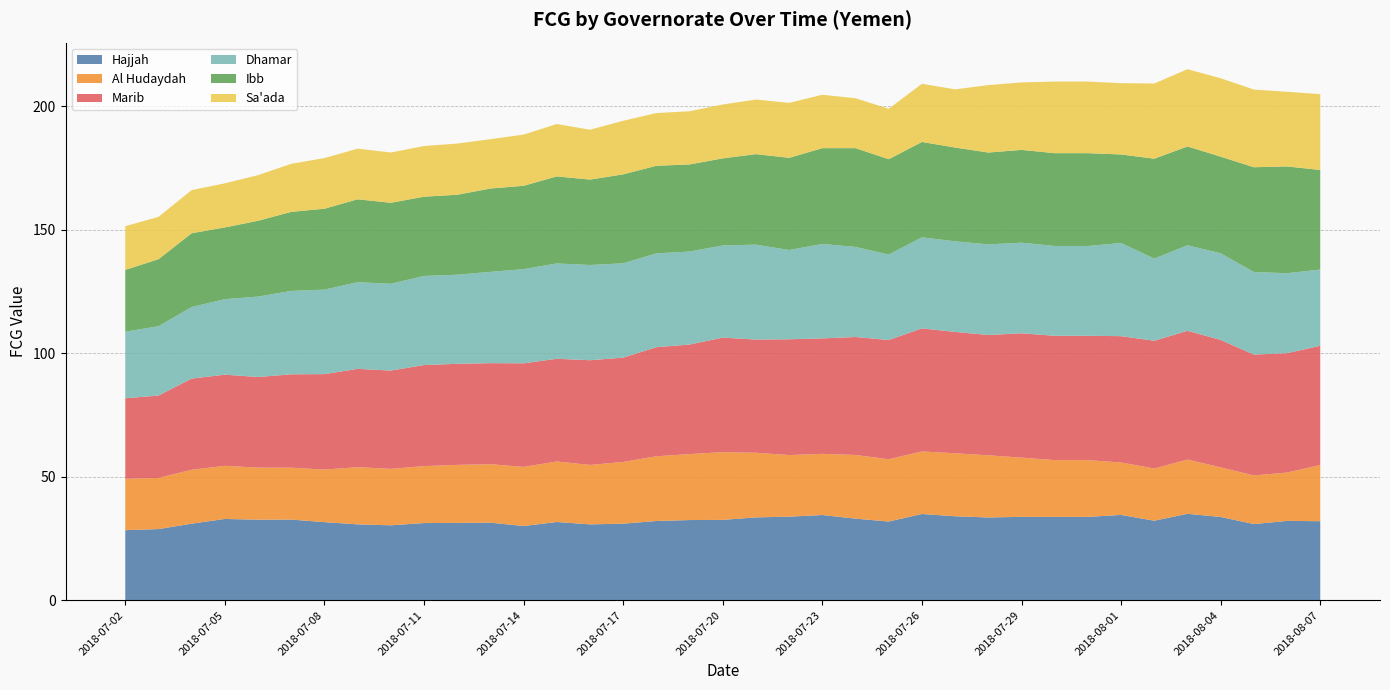

Reading left to right, extract all data points from this chart.

Hajjah: 28.4	28.8	31.0	32.9	32.6	32.6	31.6	30.7	30.3	31.2	31.3	31.4	30.0	31.7	30.7	31.0	32.1	32.5	32.5	33.5	33.8	34.5	33.0	31.9	34.9	34.0	33.5	33.7	33.7	33.7	34.5	32.2	35.0	33.7	30.8	32.1	32.0
Al Hudaydah: 20.8	20.7	21.8	21.5	21.1	21.0	21.3	23.1	22.8	23.0	23.5	23.7	23.9	24.5	24.0	25.0	26.2	26.7	27.4	26.1	24.9	24.7	25.8	25.2	25.3	25.5	25.2	24.0	23.0	23.0	21.2	21.1	21.9	20.1	19.7	19.6	22.7
Marib: 32.6	33.3	36.9	36.9	36.7	37.8	38.6	39.8	39.8	40.9	40.9	40.9	41.9	41.6	42.4	42.2	44.2	44.3	46.4	45.8	46.9	46.7	47.7	48.3	49.8	49.1	48.7	50.3	50.3	50.3	51.1	51.7	52.1	51.6	48.9	48.3	48.3
Dhamar: 26.9	28.1	29.0	30.6	32.5	33.7	34.2	35.1	35.1	36.1	36.1	36.9	38.1	38.6	38.5	38.2	38.0	37.6	37.3	38.4	36.1	38.2	36.4	34.6	36.8	36.7	36.7	36.7	36.4	36.4	37.7	33.3	34.6	35.1	33.4	32.4	30.8
Ibb: 25.0	27.1	29.8	29.0	30.7	32.0	32.7	33.6	32.8	32.1	32.3	33.7	33.7	35.2	34.6	36.0	35.4	35.3	35.2	36.6	37.3	38.8	40.0	38.6	38.6	37.9	37.2	37.6	37.6	37.6	35.8	40.4	40.0	39.1	42.4	43.2	40.3
Sa'ada: 17.7	17.1	17.5	17.8	18.5	19.5	20.5	20.5	20.3	20.5	20.7	20.0	20.7	21.2	20.2	21.7	21.3	21.5	21.8	22.1	22.2	21.6	20.2	20.4	23.5	23.5	27.3	27.3	29.0	29.0	28.9	30.4	31.3	31.7	31.4	30.2	30.7